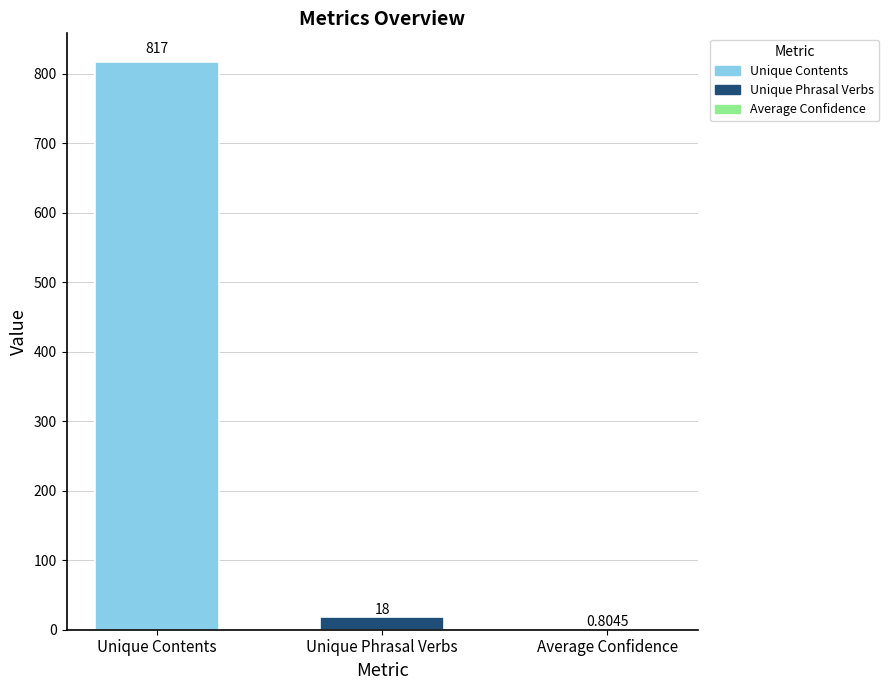

Does the chart contain stacked bars?

No